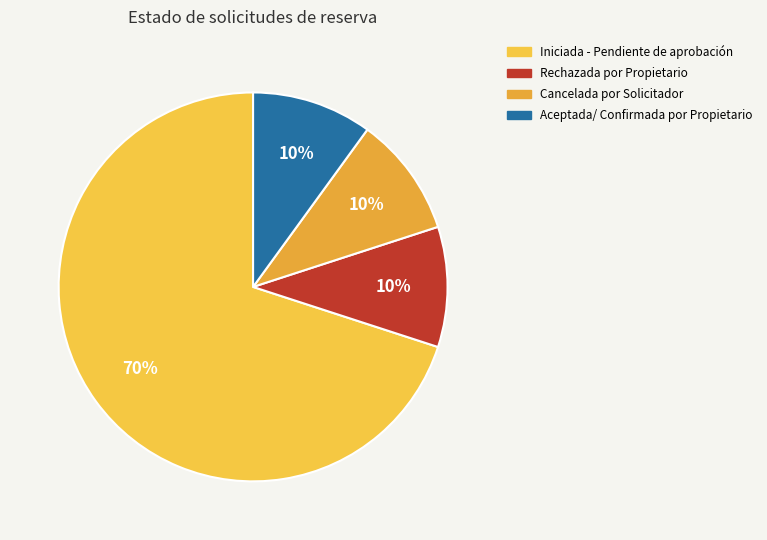

Is Iniciada - Pendiente de aprobación the majority of the pie?

Yes